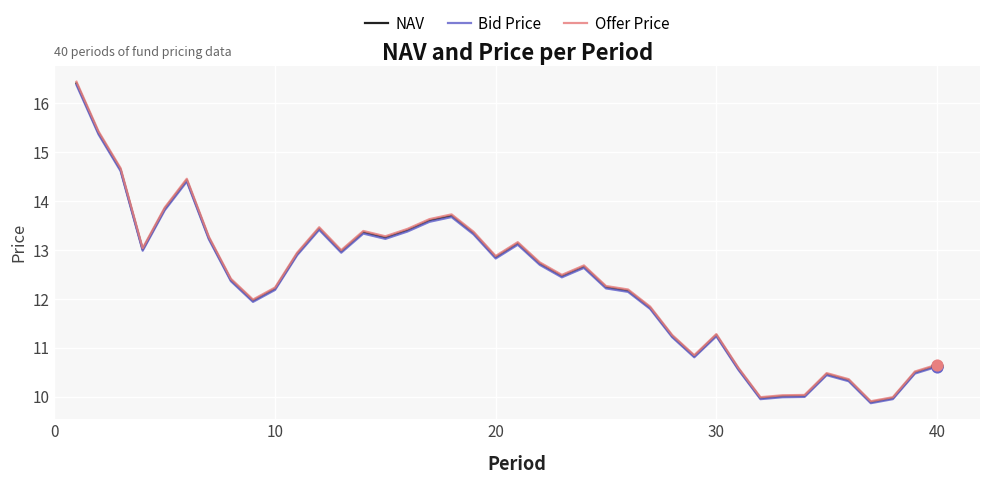

What is the greatest value displayed?

16.4